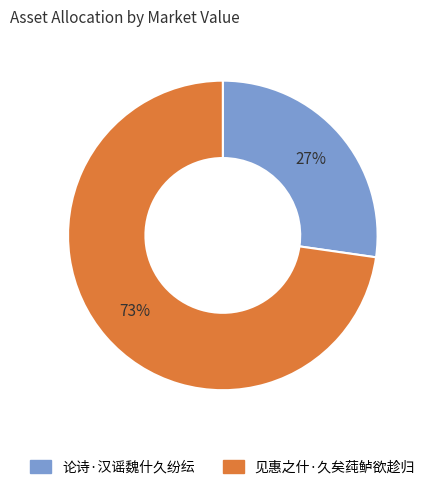

To the nearest percent, what is the combined percentage of 论诗·汉谣魏什久纷纭 and 见惠之什·久矣莼鲈欲趁归?

100%